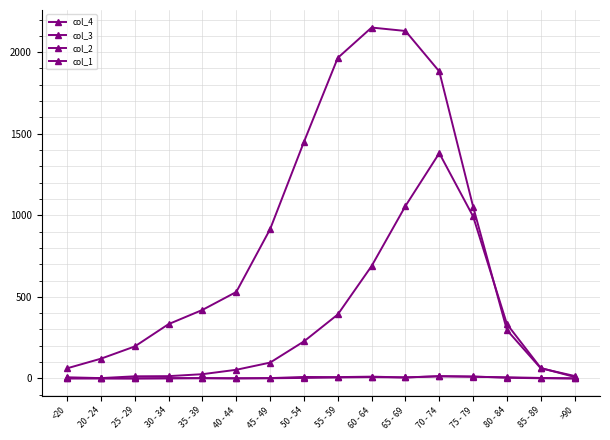

At which category is the sum across all series the highest?

70 - 74